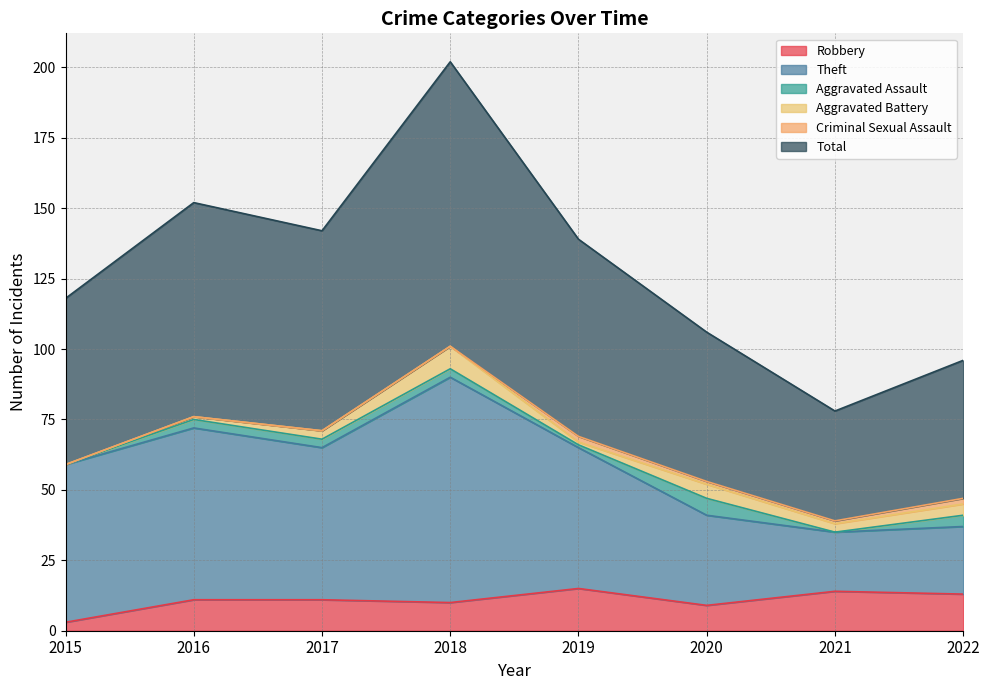

What is the difference between the maximum and minimum values in the Robbery series?

12